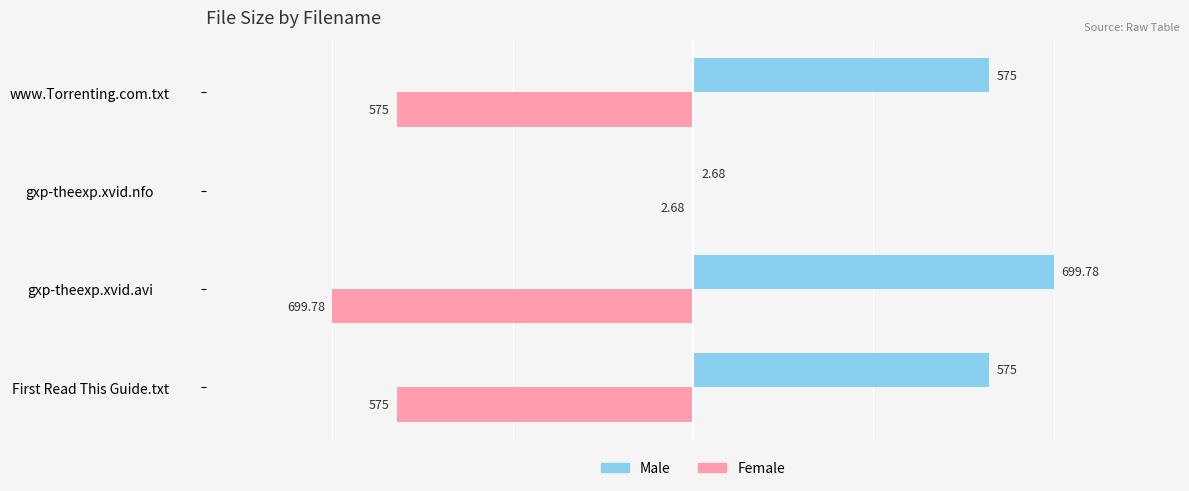

Which category has the highest value in the Female series?

gxp-theexp.xvid.nfo